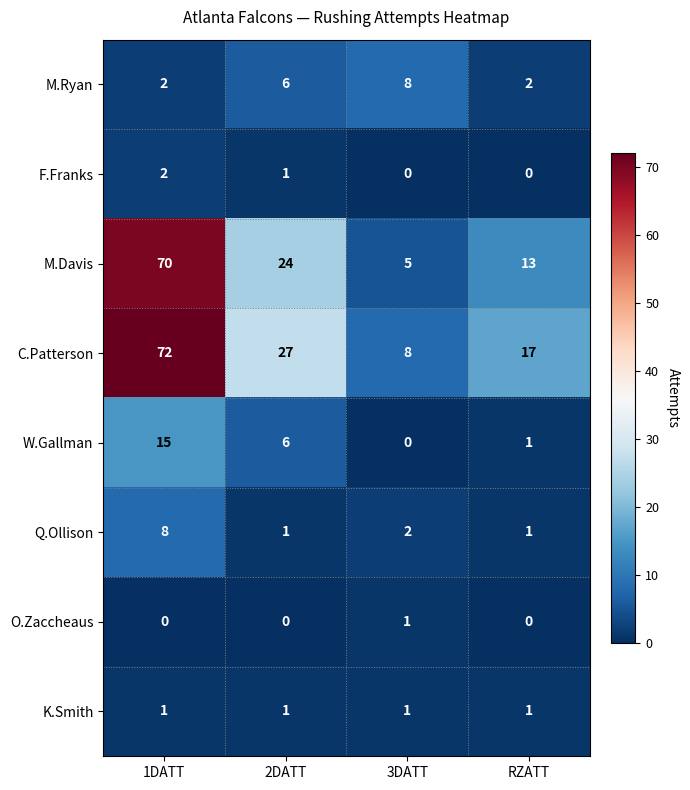

Which series has the widest spread of values?

M.Davis